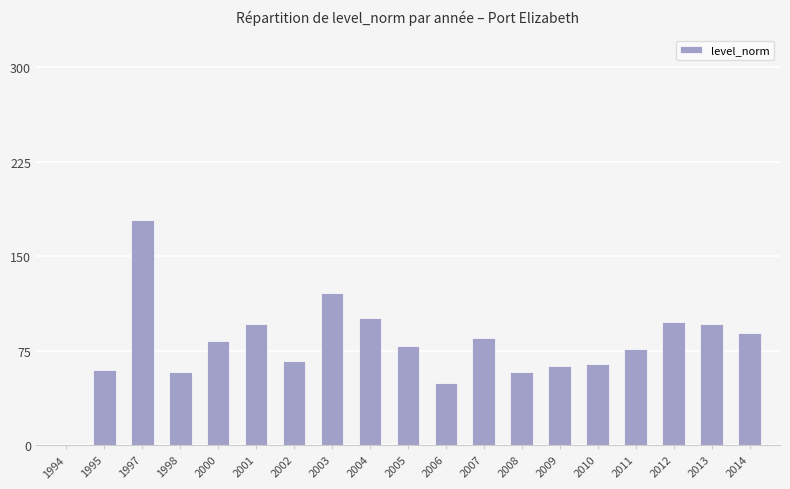

Where is the data nearest to the value 89?

2014